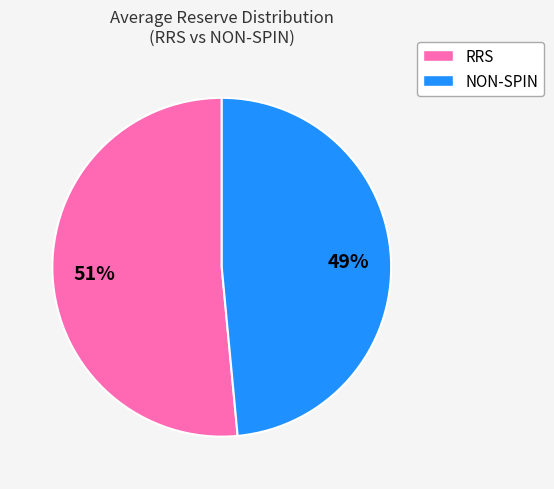

How many segments does this pie chart have?

2